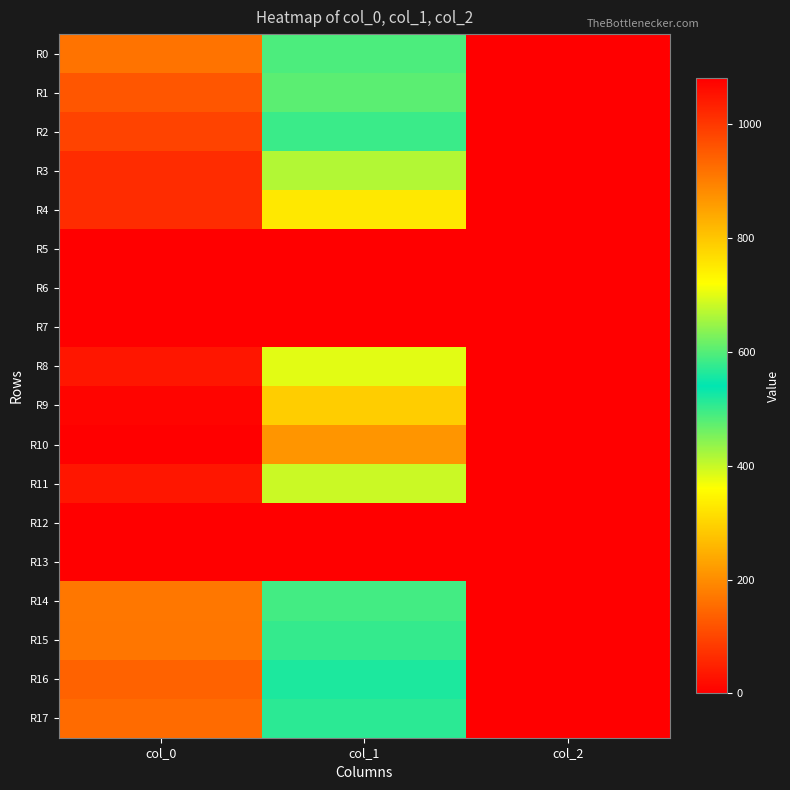

Count the number of data series in this chart.

18